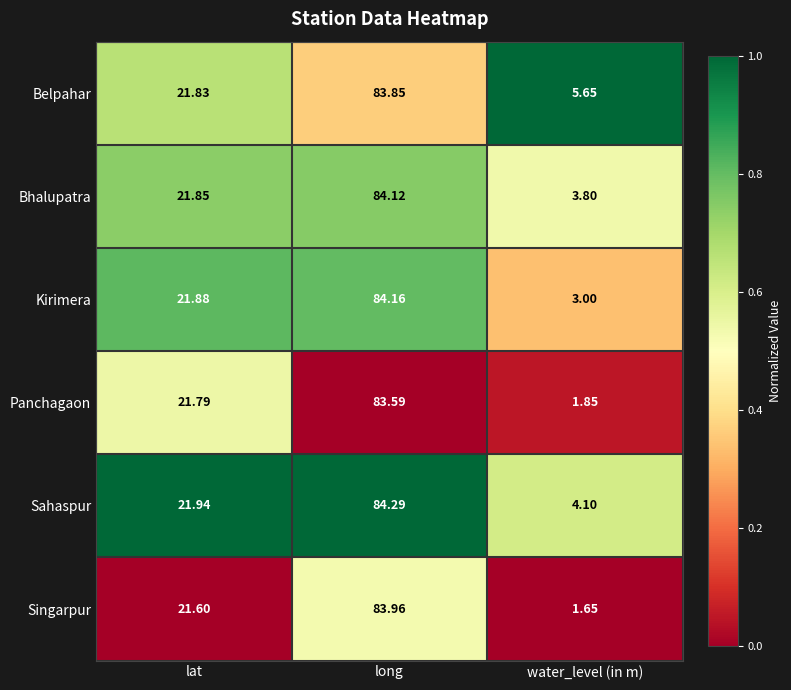

Which label corresponds to the largest value in the chart?

long